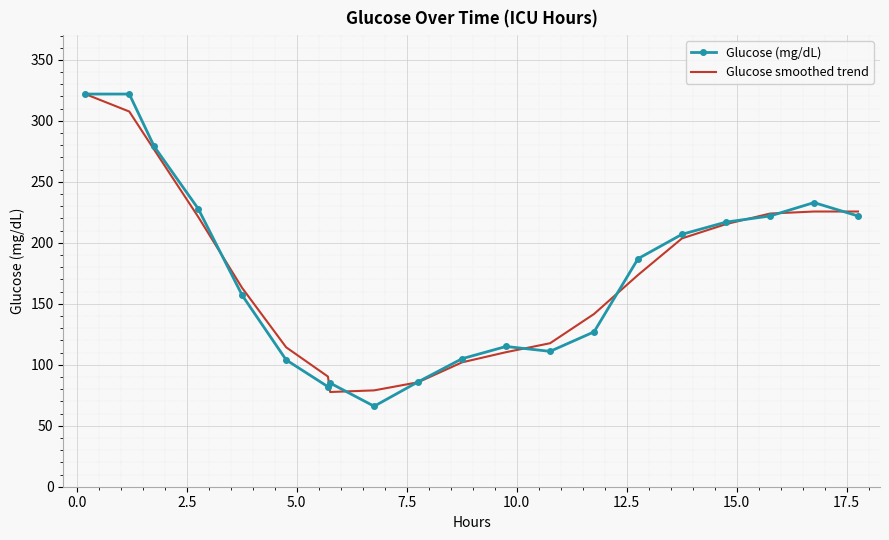

What is the lowest value of the Glucose (mg/dL) series?

66.0